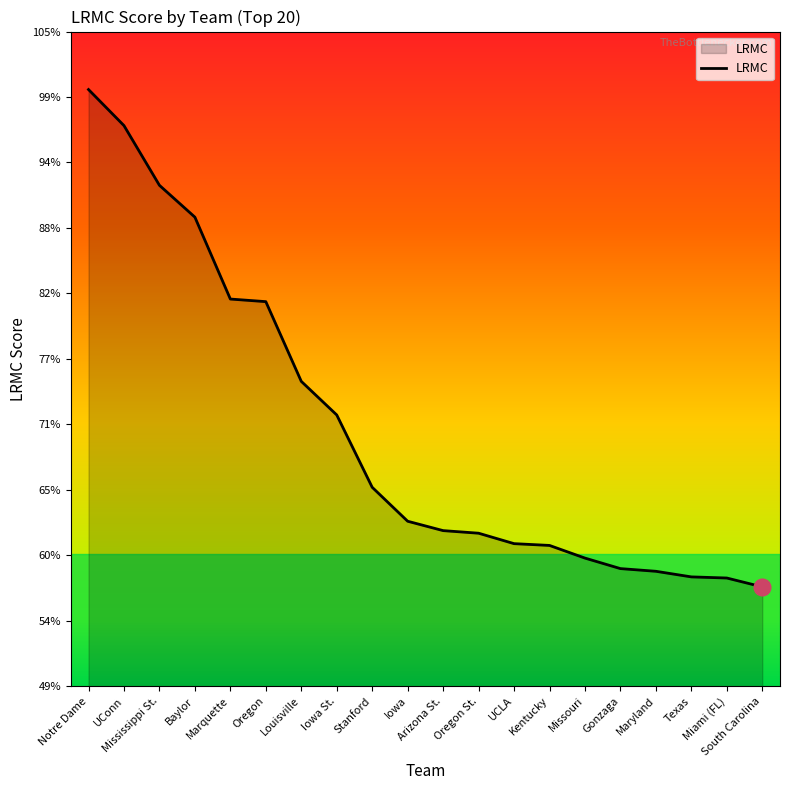

Is this an area chart (filled region under the line)?

Yes